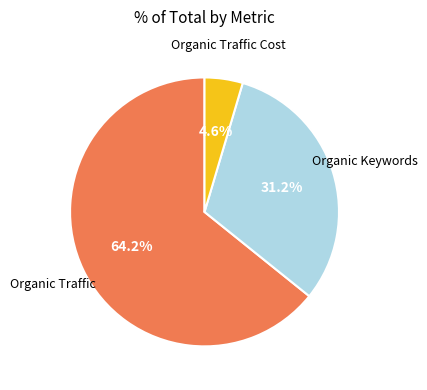

Count the number of slices in the pie.

3